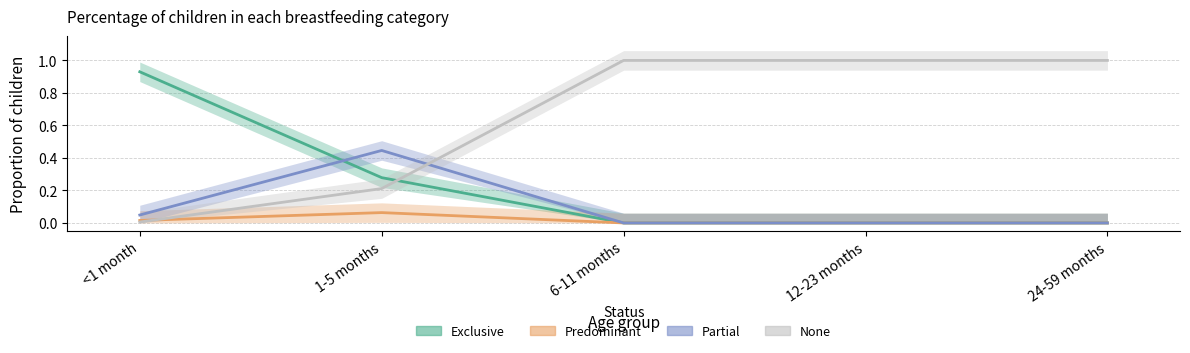

What are all the series names shown in the legend?

Exclusive, Predominant, Partial, None